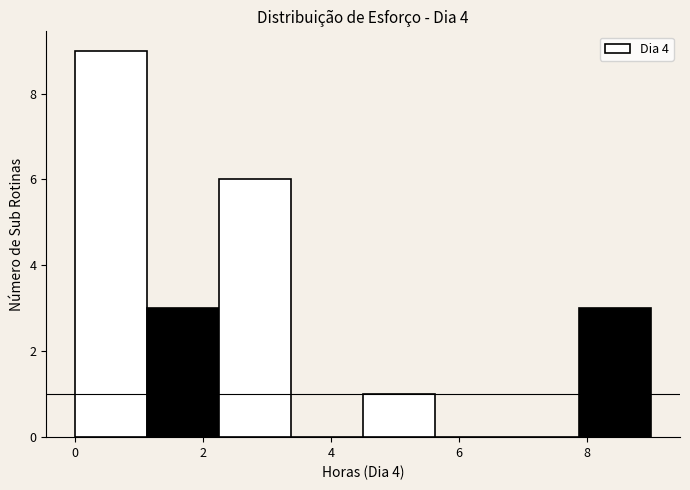

Which range on the x-axis has the tallest bar?

0.0 to 1.2